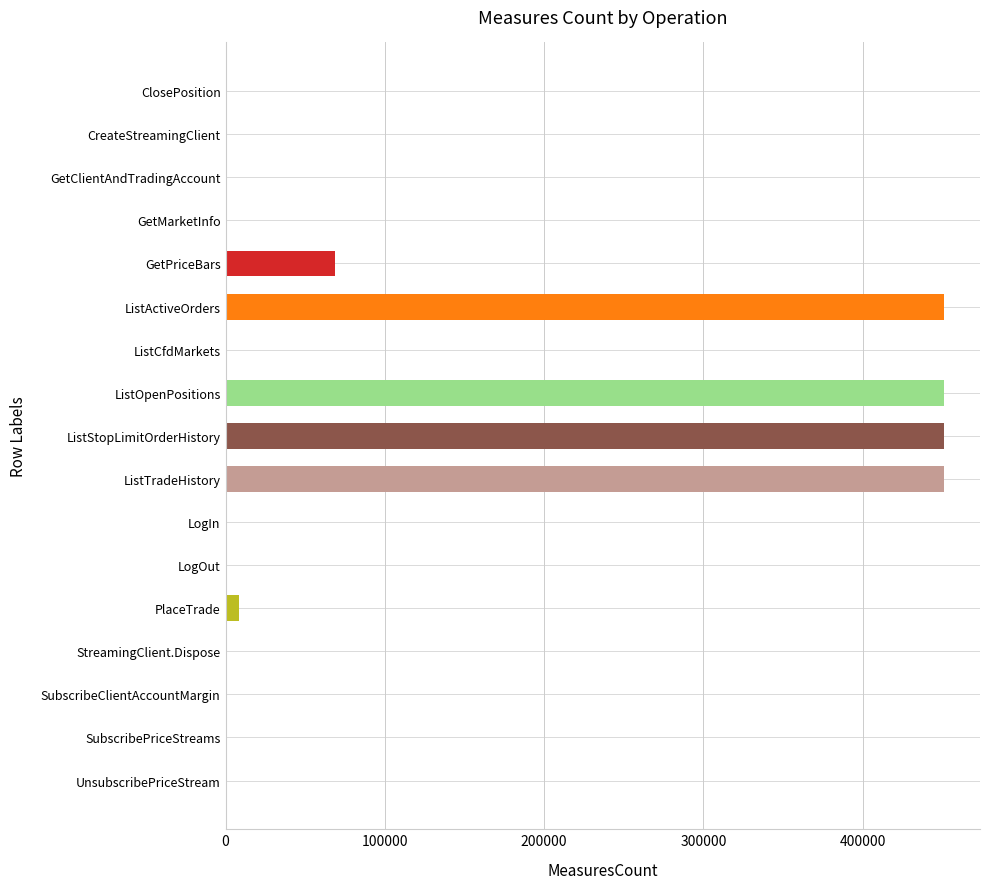

True or false: the data shows 1 at ClosePosition.

True